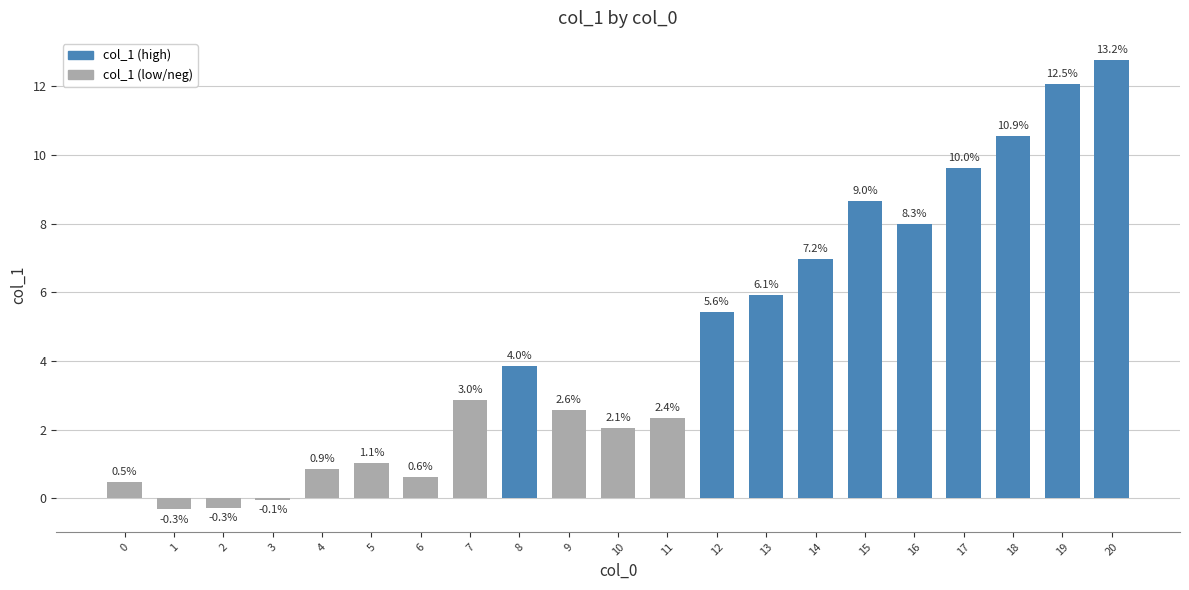

Does the chart contain any negative values?

Yes